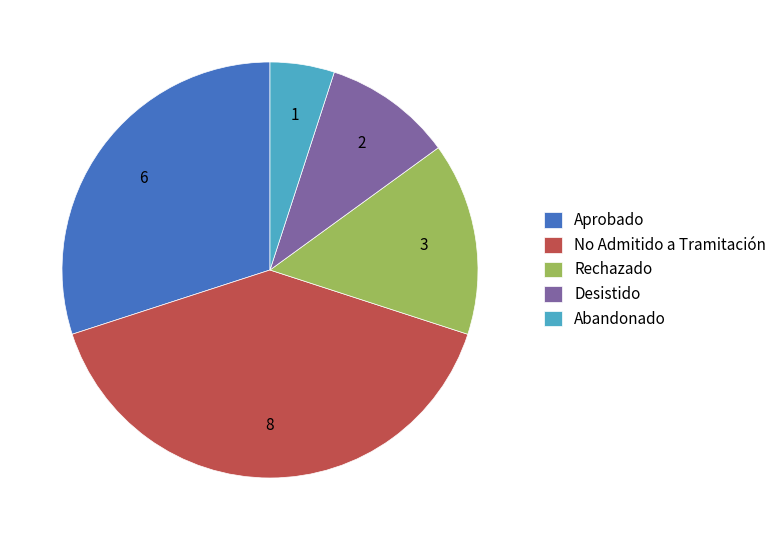

Is the sum of No Admitido a Tramitación and Abandonado greater than half?

No